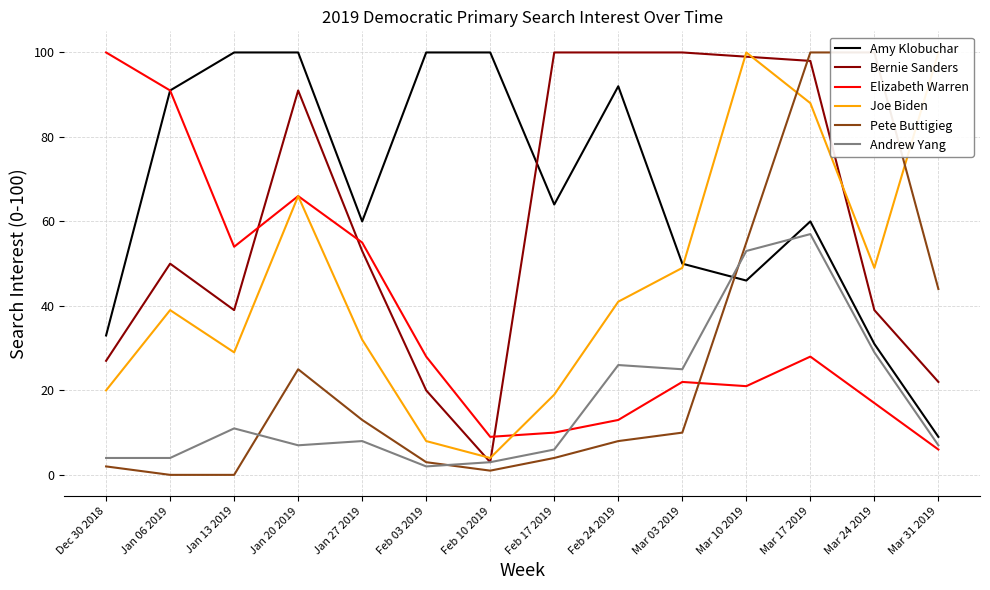

At Mar 03 2019, list the series in order from smallest to largest.

Pete Buttigieg, Elizabeth Warren, Andrew Yang, Joe Biden, Amy Klobuchar, Bernie Sanders